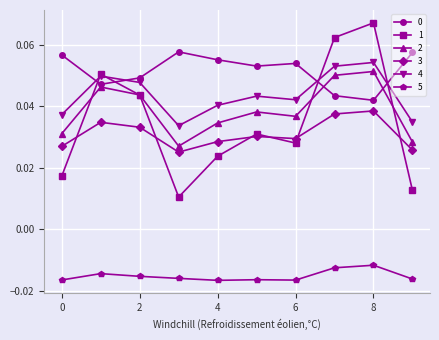

True or false: 0 has more than 0 points higher than both neighbors.

True